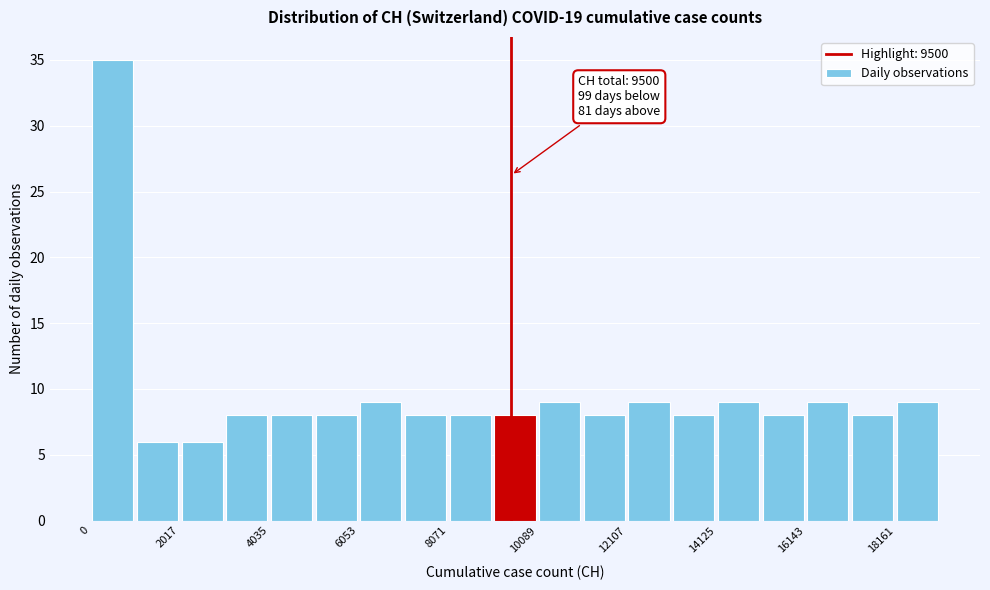

Around what value on the x-axis is the tallest bar? Give the approximate position of its centre, as read against the axis.

500